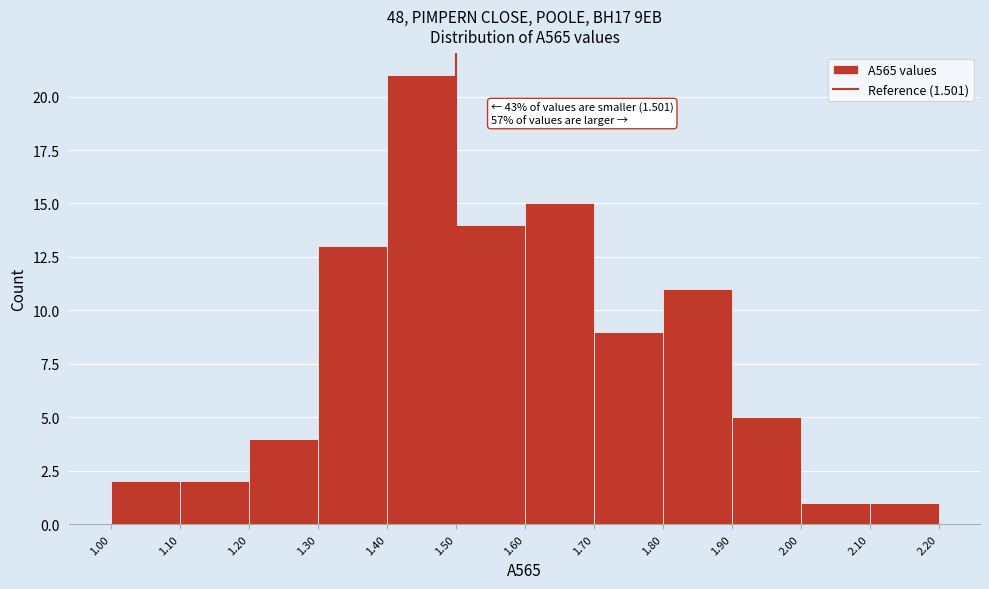

Over which range of the x-axis is the bar tallest?

1.40 to 1.50